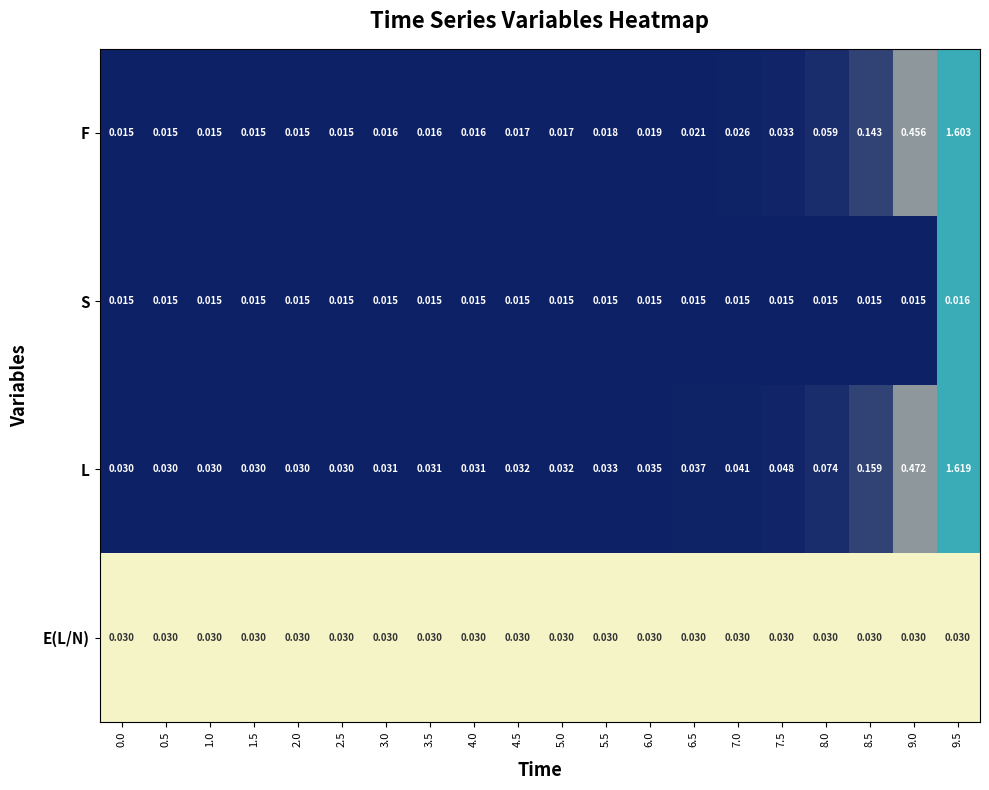

Which series has the widest spread of values?

L